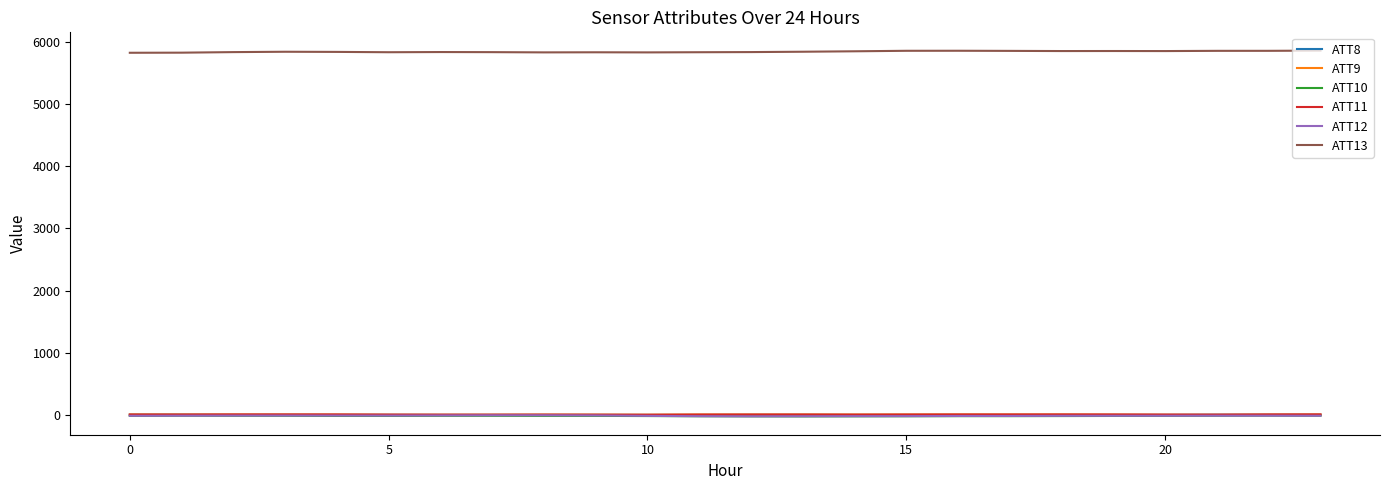

At how many categories does at least one series exceed 1030?

24